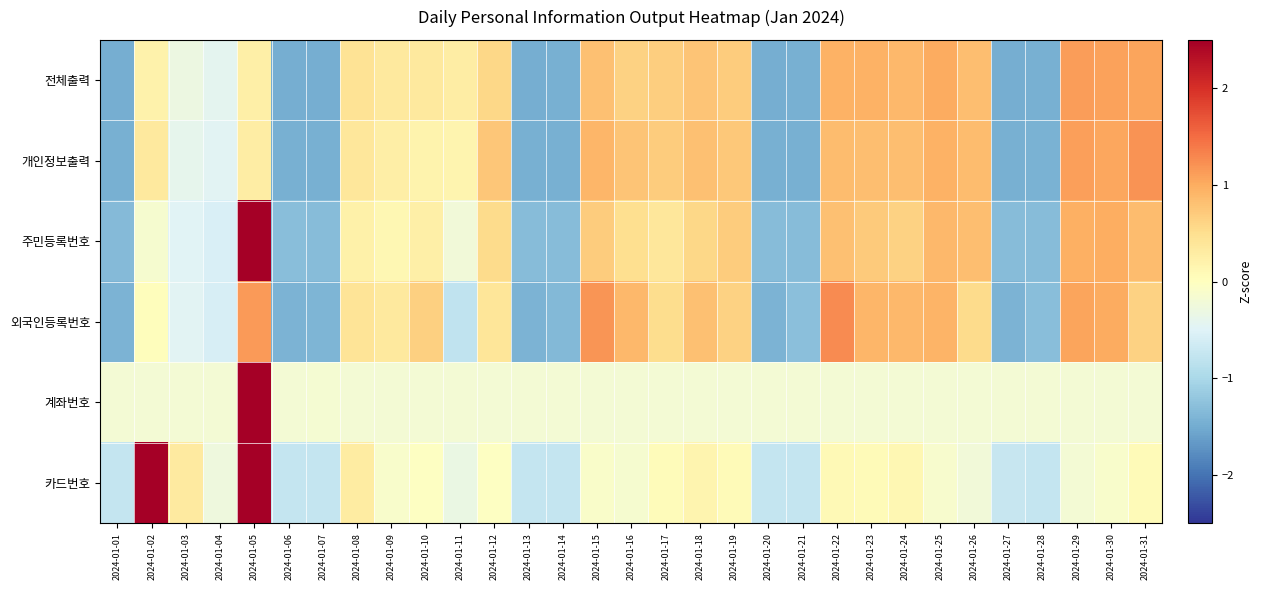

Reading right to left, what are all the values shown in this chart?

전체출력: 2024-01-31=1.1	2024-01-30=1.1	2024-01-29=1.1	2024-01-28=-1.5	2024-01-27=-1.5	2024-01-26=0.8	2024-01-25=1.0	2024-01-24=0.9	2024-01-23=1.0	2024-01-22=0.9	2024-01-21=-1.5	2024-01-20=-1.5	2024-01-19=0.7	2024-01-18=0.8	2024-01-17=0.7	2024-01-16=0.6	2024-01-15=0.8	2024-01-14=-1.5	2024-01-13=-1.5	2024-01-12=0.6	2024-01-11=0.3	2024-01-10=0.3	2024-01-09=0.3	2024-01-08=0.4	2024-01-07=-1.5	2024-01-06=-1.5	2024-01-05=0.3	2024-01-04=-0.4	2024-01-03=-0.3	2024-01-02=0.2	2024-01-01=-1.5
개인정보출력: 2024-01-31=1.2	2024-01-30=1.0	2024-01-29=1.1	2024-01-28=-1.4	2024-01-27=-1.5	2024-01-26=0.8	2024-01-25=1.0	2024-01-24=0.8	2024-01-23=0.8	2024-01-22=0.8	2024-01-21=-1.4	2024-01-20=-1.5	2024-01-19=0.7	2024-01-18=0.8	2024-01-17=0.7	2024-01-16=0.8	2024-01-15=0.9	2024-01-14=-1.5	2024-01-13=-1.5	2024-01-12=0.7	2024-01-11=0.2	2024-01-10=0.2	2024-01-09=0.3	2024-01-08=0.4	2024-01-07=-1.5	2024-01-06=-1.5	2024-01-05=0.3	2024-01-04=-0.5	2024-01-03=-0.4	2024-01-02=0.3	2024-01-01=-1.5
주민등록번호: 2024-01-31=0.9	2024-01-30=1.0	2024-01-29=1.0	2024-01-28=-1.3	2024-01-27=-1.3	2024-01-26=0.8	2024-01-25=0.9	2024-01-24=0.6	2024-01-23=0.7	2024-01-22=0.8	2024-01-21=-1.3	2024-01-20=-1.3	2024-01-19=0.7	2024-01-18=0.6	2024-01-17=0.4	2024-01-16=0.5	2024-01-15=0.7	2024-01-14=-1.3	2024-01-13=-1.3	2024-01-12=0.5	2024-01-11=-0.2	2024-01-10=0.2	2024-01-09=0.1	2024-01-08=0.2	2024-01-07=-1.3	2024-01-06=-1.3	2024-01-05=2.6	2024-01-04=-0.6	2024-01-03=-0.5	2024-01-02=-0.1	2024-01-01=-1.3
외국인등록번호: 2024-01-31=0.6	2024-01-30=1.0	2024-01-29=1.1	2024-01-28=-1.3	2024-01-27=-1.4	2024-01-26=0.5	2024-01-25=0.9	2024-01-24=0.9	2024-01-23=0.9	2024-01-22=1.3	2024-01-21=-1.3	2024-01-20=-1.4	2024-01-19=0.6	2024-01-18=0.8	2024-01-17=0.5	2024-01-16=0.9	2024-01-15=1.2	2024-01-14=-1.4	2024-01-13=-1.4	2024-01-12=0.4	2024-01-11=-0.8	2024-01-10=0.7	2024-01-09=0.3	2024-01-08=0.4	2024-01-07=-1.4	2024-01-06=-1.4	2024-01-05=1.1	2024-01-04=-0.6	2024-01-03=-0.5	2024-01-02=0.0	2024-01-01=-1.4
계좌번호: 2024-01-31=-0.2	2024-01-30=-0.2	2024-01-29=-0.2	2024-01-28=-0.2	2024-01-27=-0.2	2024-01-26=-0.2	2024-01-25=-0.2	2024-01-24=-0.2	2024-01-23=-0.2	2024-01-22=-0.2	2024-01-21=-0.2	2024-01-20=-0.2	2024-01-19=-0.2	2024-01-18=-0.2	2024-01-17=-0.2	2024-01-16=-0.2	2024-01-15=-0.2	2024-01-14=-0.2	2024-01-13=-0.2	2024-01-12=-0.2	2024-01-11=-0.2	2024-01-10=-0.2	2024-01-09=-0.2	2024-01-08=-0.2	2024-01-07=-0.2	2024-01-06=-0.2	2024-01-05=5.5	2024-01-04=-0.2	2024-01-03=-0.2	2024-01-02=-0.2	2024-01-01=-0.2
카드번호: 2024-01-31=0.1	2024-01-30=-0.1	2024-01-29=-0.2	2024-01-28=-0.8	2024-01-27=-0.7	2024-01-26=-0.2	2024-01-25=-0.1	2024-01-24=0.1	2024-01-23=0.1	2024-01-22=0.1	2024-01-21=-0.8	2024-01-20=-0.8	2024-01-19=0.1	2024-01-18=0.2	2024-01-17=0.1	2024-01-16=-0.1	2024-01-15=-0.1	2024-01-14=-0.8	2024-01-13=-0.8	2024-01-12=-0.0	2024-01-11=-0.3	2024-01-10=-0.0	2024-01-09=-0.1	2024-01-08=0.3	2024-01-07=-0.8	2024-01-06=-0.8	2024-01-05=3.7	2024-01-04=-0.3	2024-01-03=0.3	2024-01-02=3.4	2024-01-01=-0.8